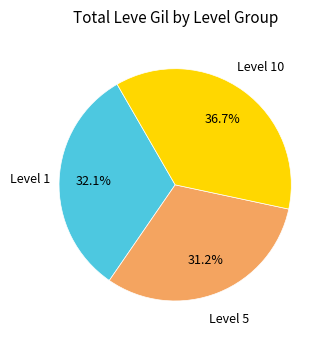

How many slices are in this pie chart?

3